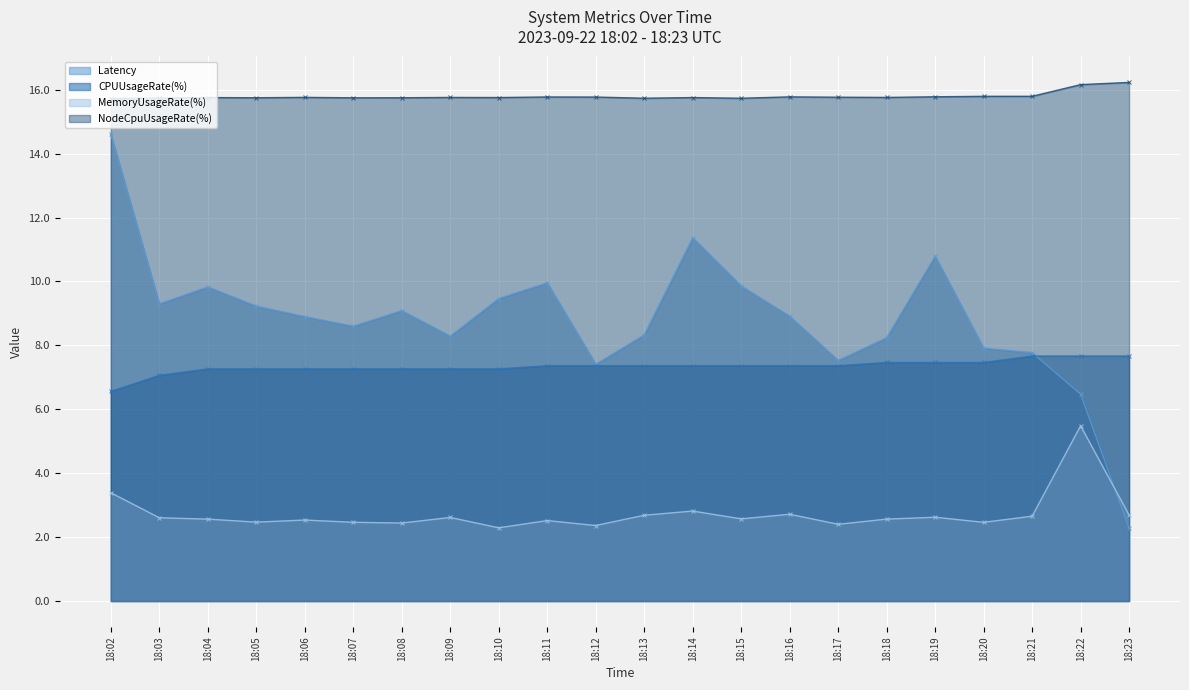

At 18:17, list the series in order from largest to smallest.

NodeCpuUsageRate(%), Latency, CPUUsageRate(%), MemoryUsageRate(%)